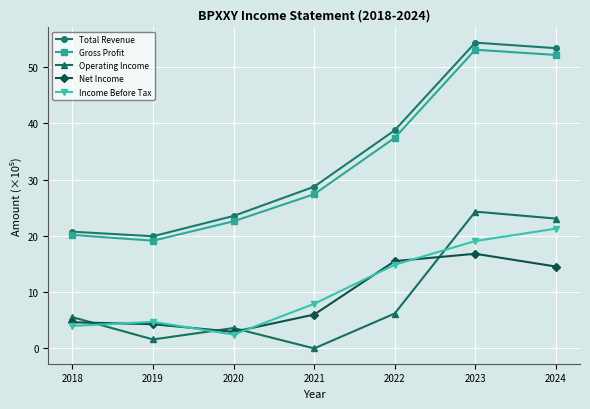

What are all the series names shown in the legend?

Total Revenue, Gross Profit, Operating Income, Net Income, Income Before Tax